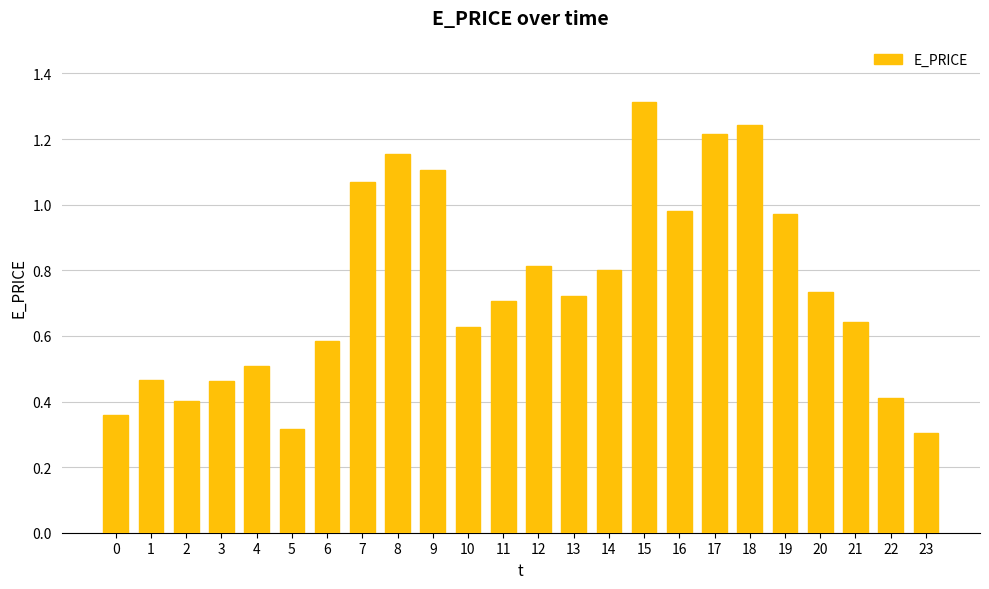

Between 9 and 5, which is larger?

9